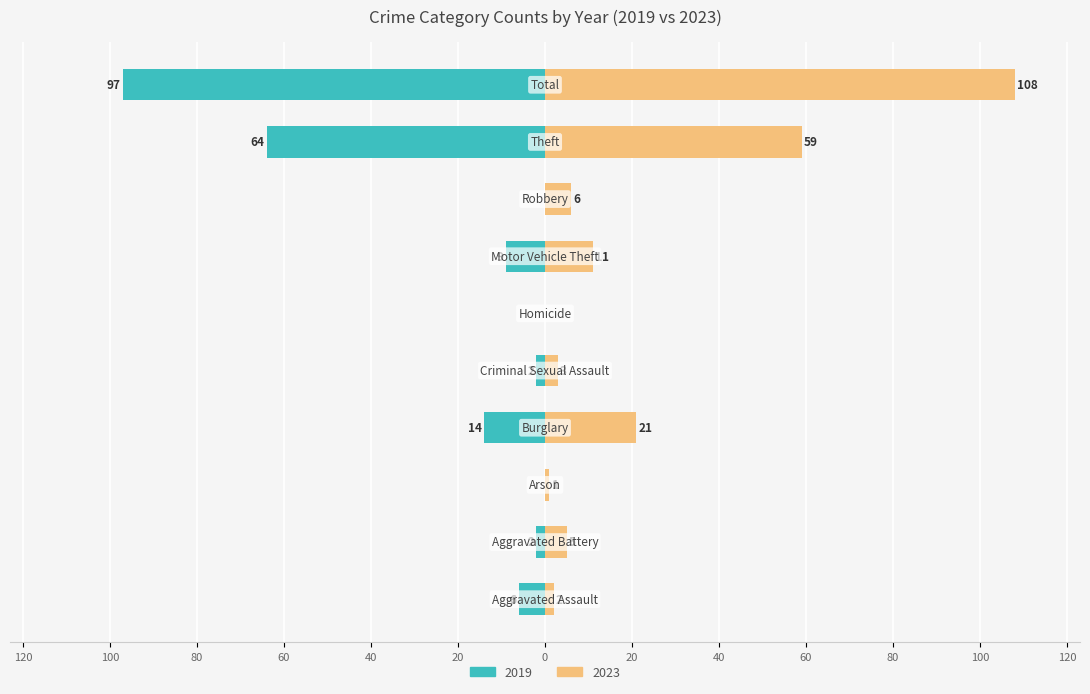

List the labels in order of 2023 value, largest first.

Total, Theft, Burglary, Motor Vehicle Theft, Robbery, Aggravated Battery, Criminal Sexual Assault, Aggravated Assault, Arson, Homicide